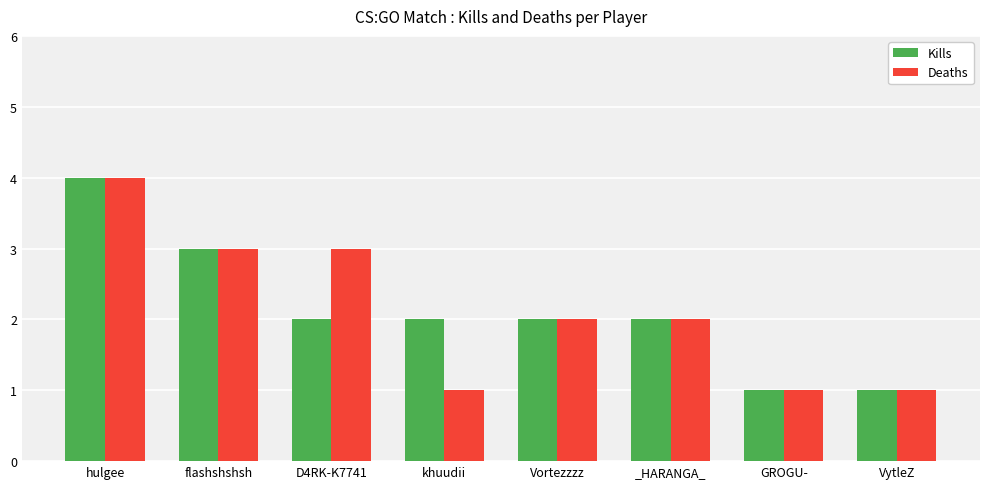

Reading right to left, what are all the values shown in this chart?

Kills: VytleZ=1	GROGU-=1	_HARANGA_=2	Vortezzzz=2	khuudii=2	D4RK-K7741=2	flashshshsh=3	hulgee=4
Deaths: VytleZ=1	GROGU-=1	_HARANGA_=2	Vortezzzz=2	khuudii=1	D4RK-K7741=3	flashshshsh=3	hulgee=4